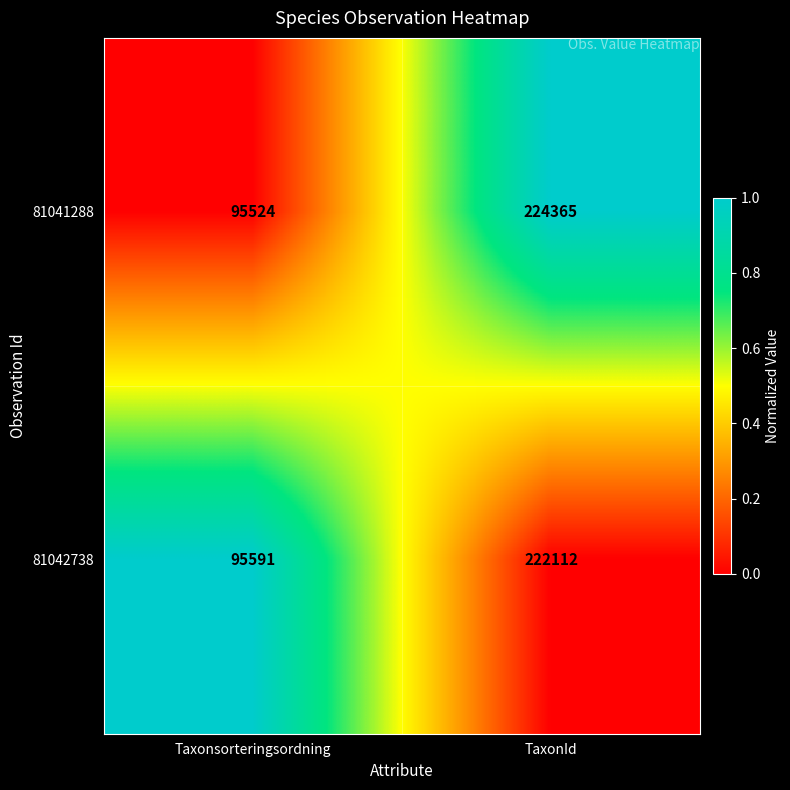

Between Taxonsorteringsordning and TaxonId, which series saw the biggest shift?

81041288